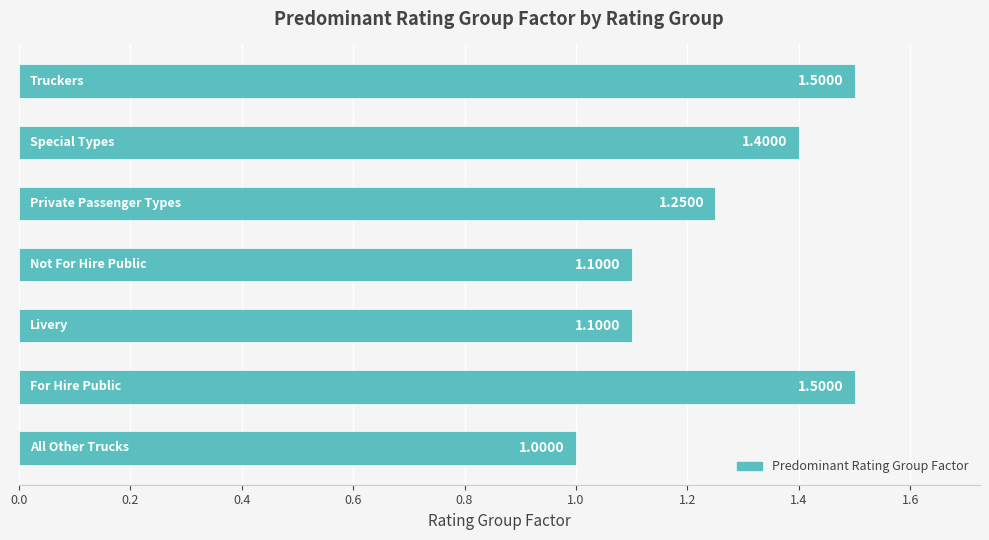

What is the average value?

1.3